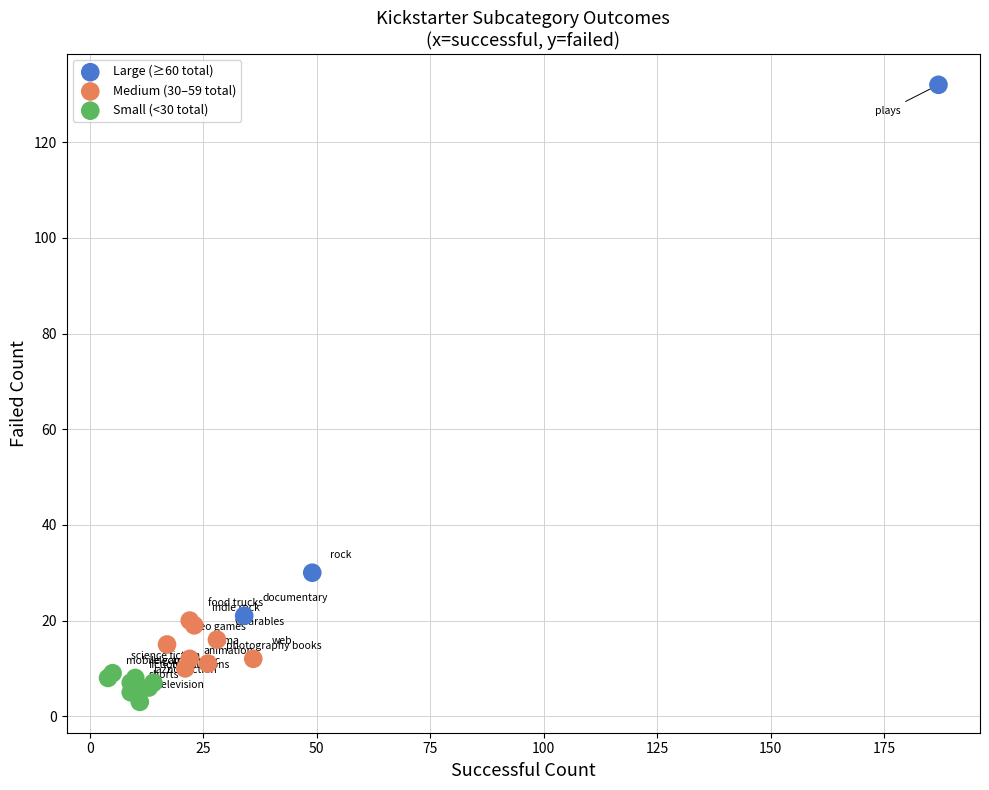

Which series has the largest Y range (max minus min)?

Large (≥60 total)